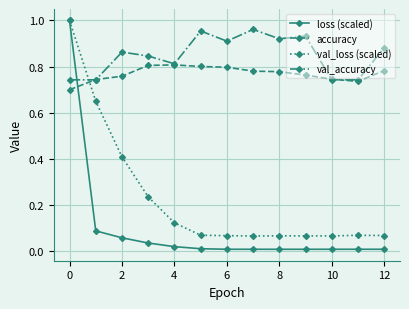

Which series has the largest total across all categories?

val_accuracy